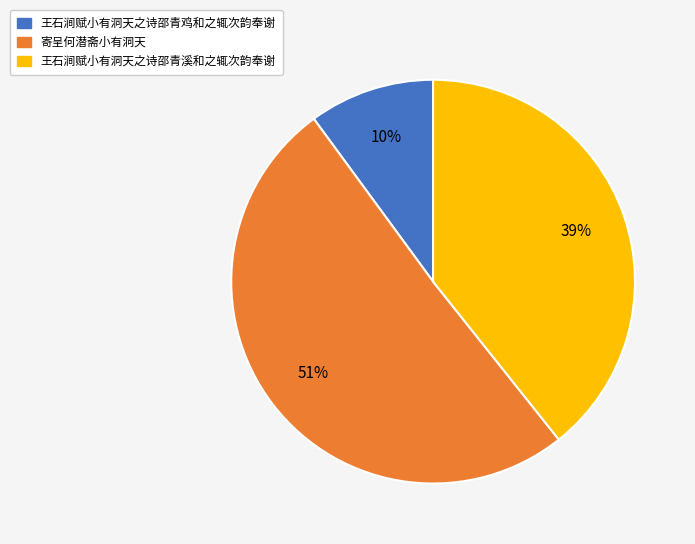

Which has a higher value, 王石涧赋小有洞天之诗邵青溪和之辄次韵奉谢 or 王石涧赋小有洞天之诗邵青鸡和之辄次韵奉谢?

王石涧赋小有洞天之诗邵青溪和之辄次韵奉谢